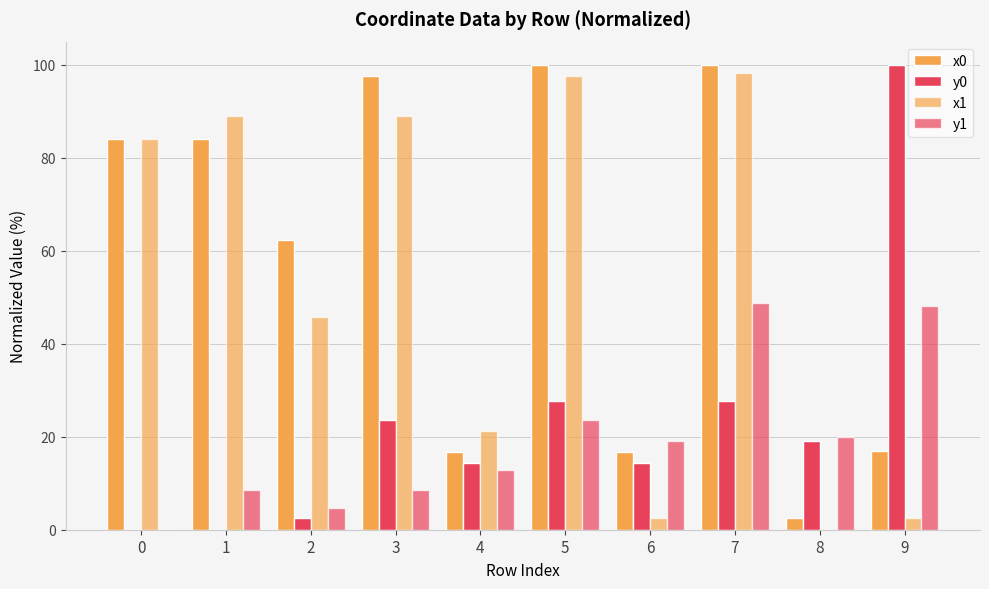

Is it true that x1 equals 24.8 at 2?

False